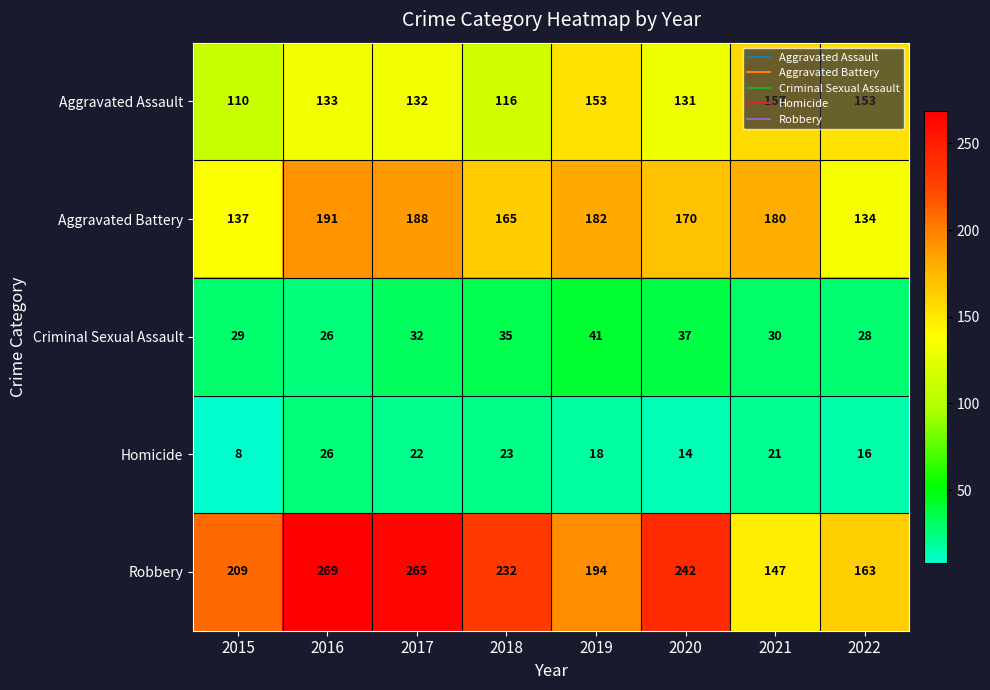

At which label is Criminal Sexual Assault closest to 33?

2017